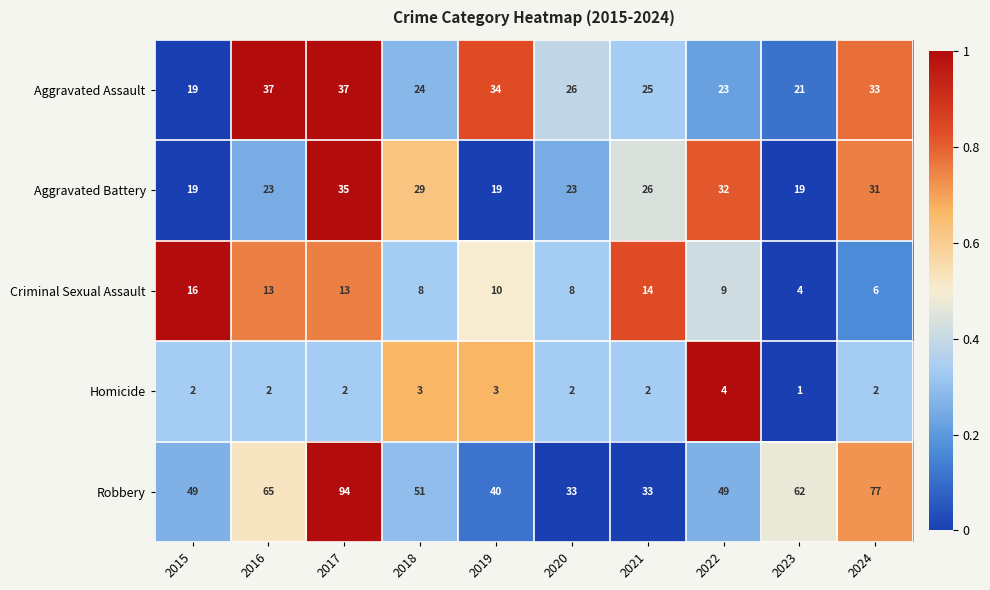

Is the value of Robbery at 2015 greater than the value of Criminal Sexual Assault at 2018?

Yes